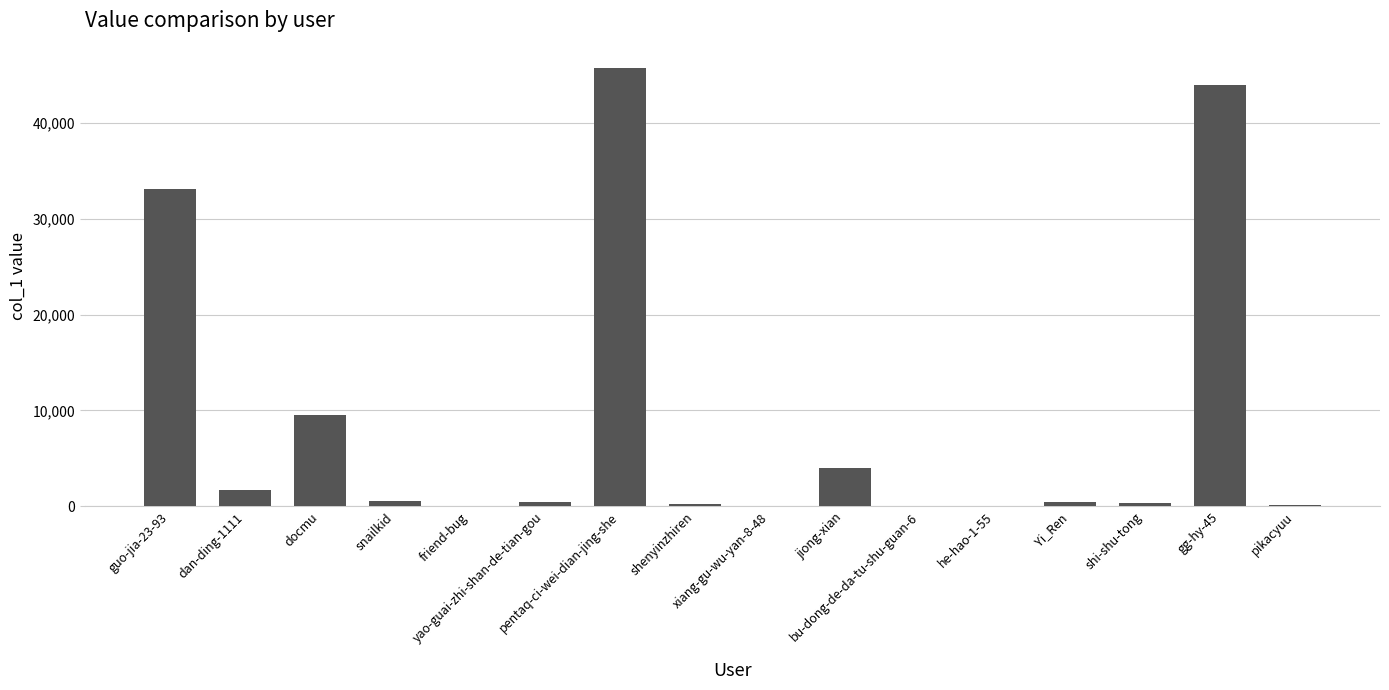

What is the sum of all values?

140313